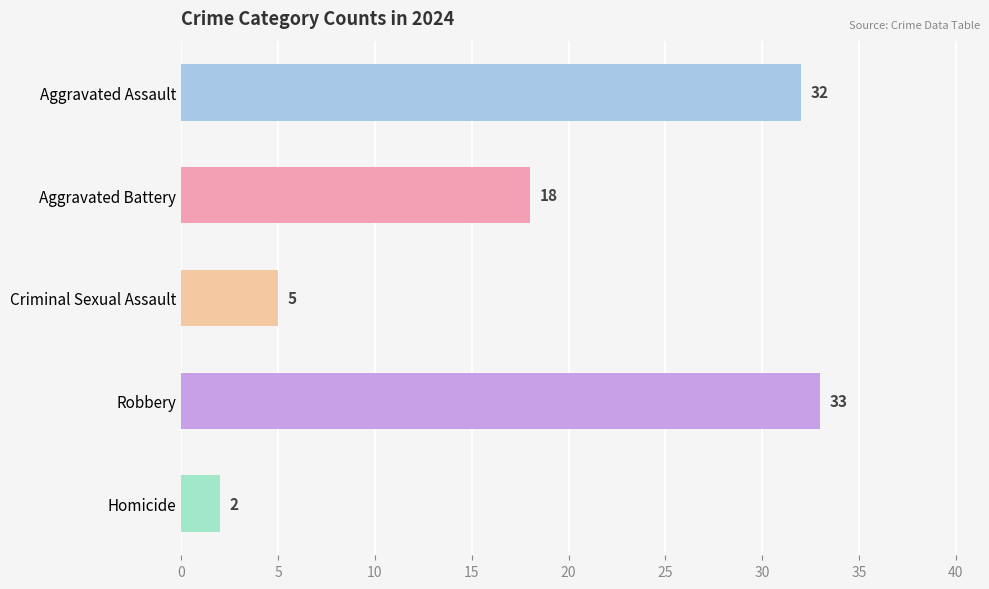

Reading top to bottom, extract all data points from this chart.

Aggravated Assault=32	Aggravated Battery=18	Criminal Sexual Assault=5	Robbery=33	Homicide=2